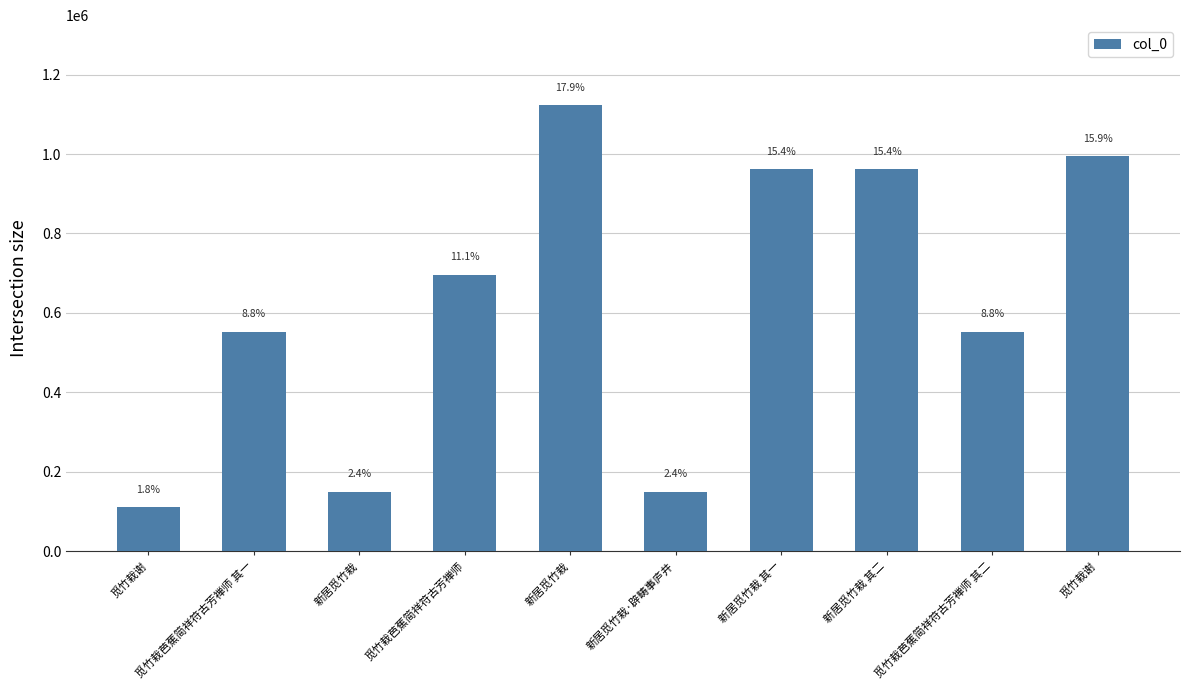

How many bars are there in total?

10